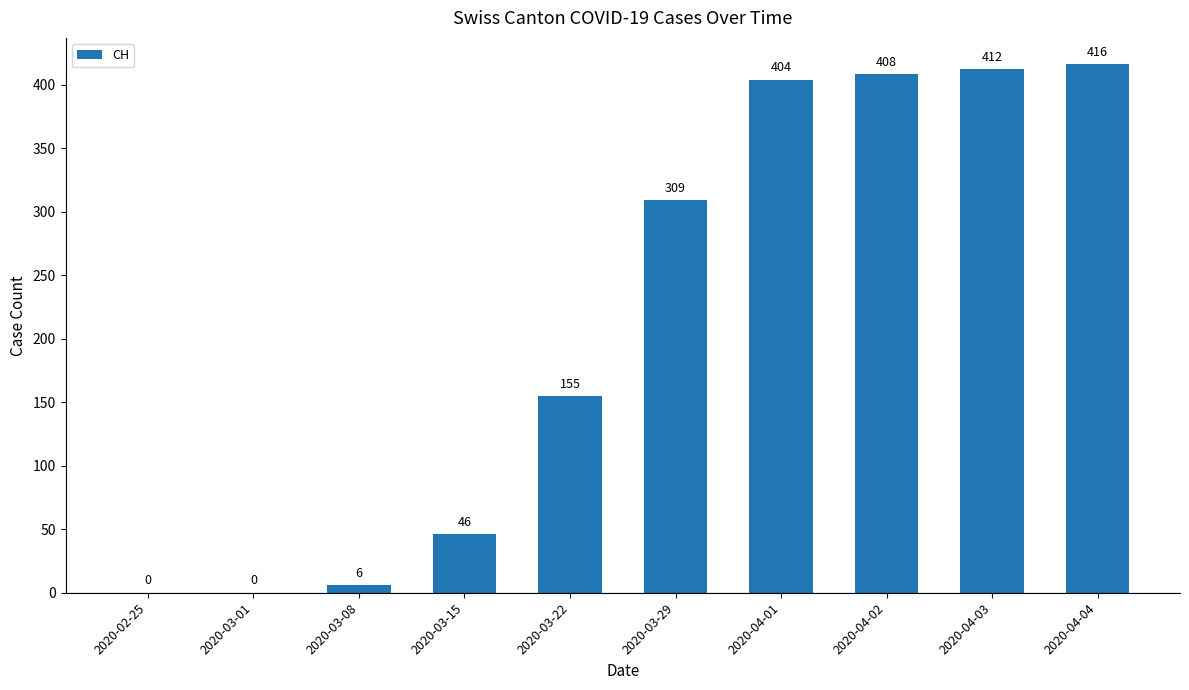

Reading left to right, extract all data points from this chart.

0	0	6	46	155	309	404	408	412	416